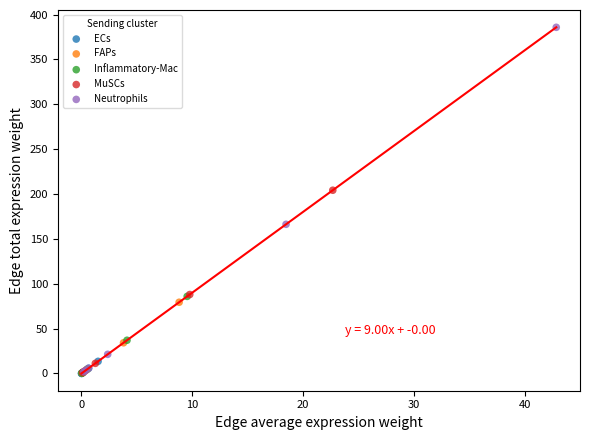

Which series reaches the maximum Y coordinate?

Neutrophils